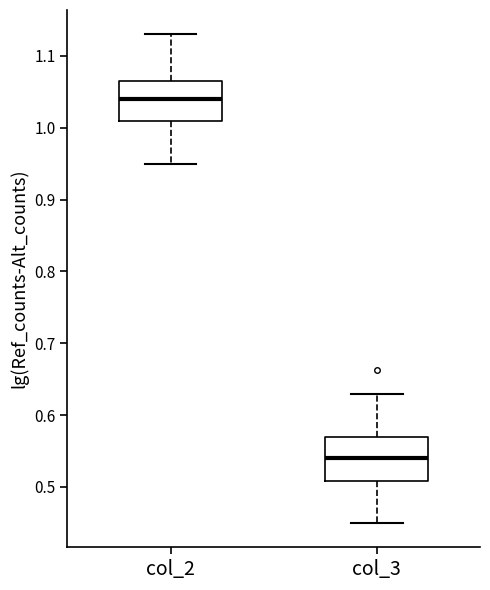

Reading left to right, read every box against the y-axis: the position of its median line, the range the box covers, and the ends of its whiskers. The values are not printed on the chart, so give them approximately, as read against the axis.

col_2: median 1.04, box 1.01 to 1.07, whiskers 0.95 to 1.13
col_3: median 0.54, box 0.51 to 0.57, whiskers 0.45 to 0.63